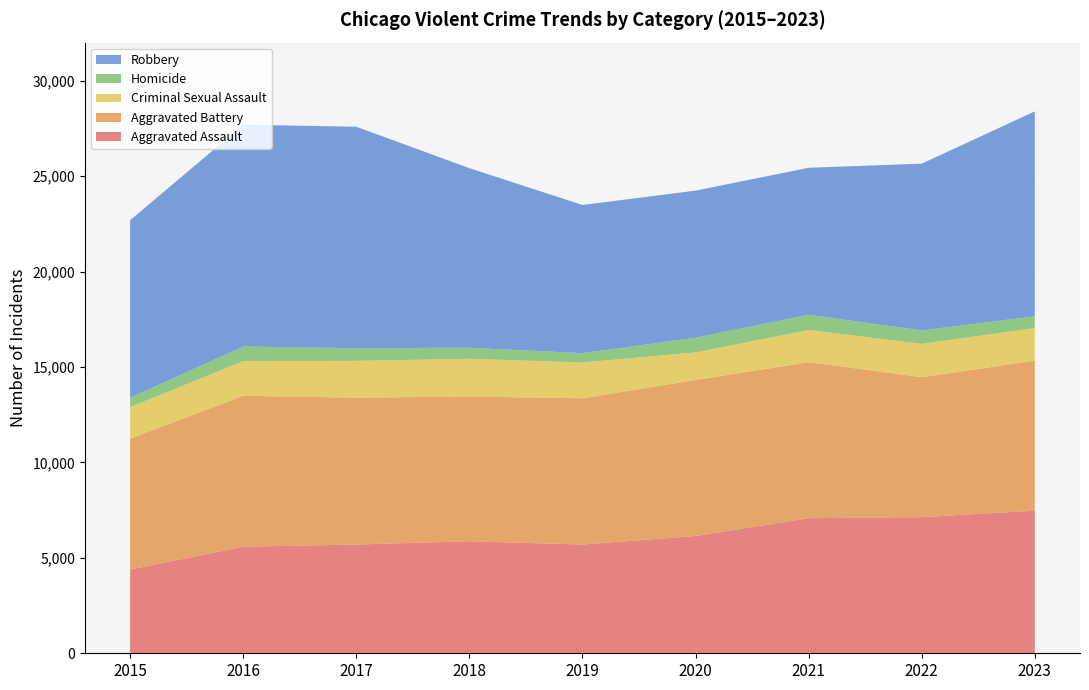

Reading left to right, what are all the values shown in this chart?

Aggravated Assault: 2015=4386	2016=5584	2017=5698	2018=5869	2019=5698	2020=6146	2021=7079	2022=7134	2023=7472
Aggravated Battery: 2015=6861	2016=7908	2017=7698	2018=7582	2019=7665	2020=8174	2021=8177	2022=7334	2023=7861
Criminal Sexual Assault: 2015=1656	2016=1819	2017=1928	2018=1982	2019=1875	2020=1447	2021=1686	2022=1745	2023=1711
Homicide: 2015=484	2016=765	2017=664	2018=579	2019=489	2020=770	2021=797	2022=707	2023=616
Robbery: 2015=9305	2016=11623	2017=11604	2018=9410	2019=7765	2020=7707	2021=7702	2022=8738	2023=10736